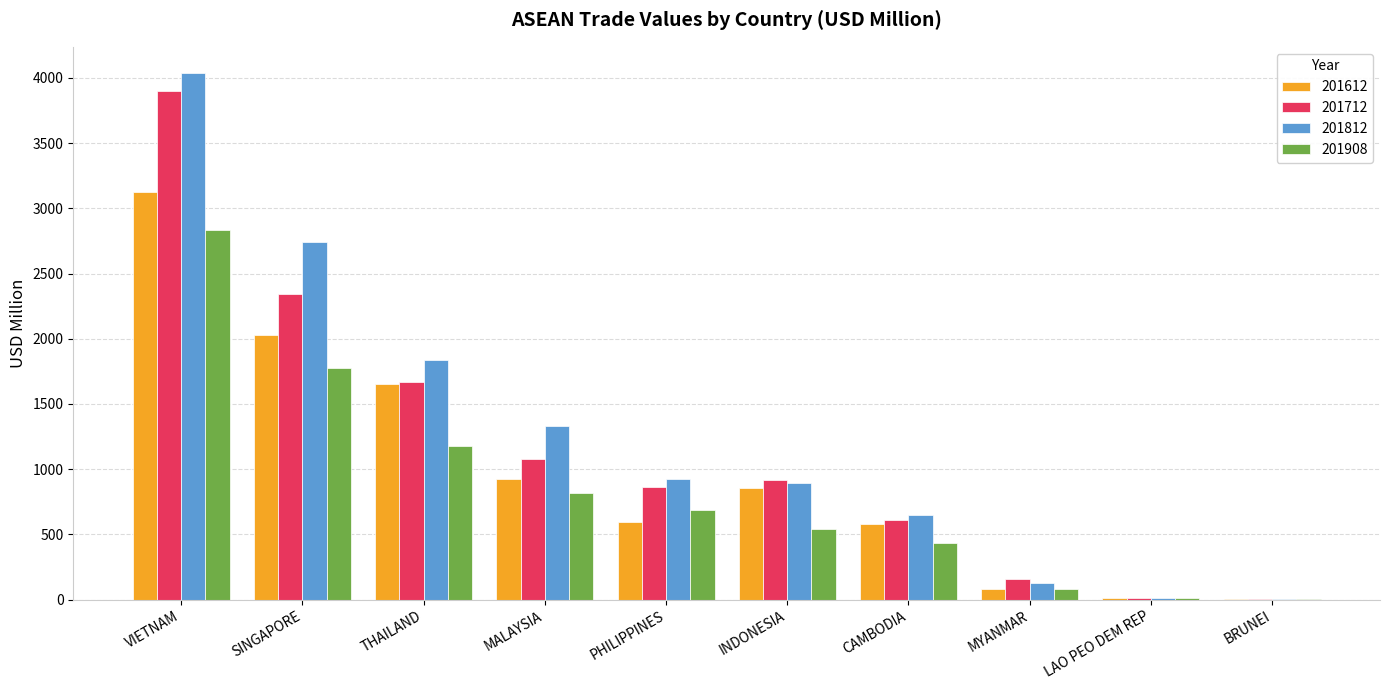

What is the highest value of the 201812 series?

4036.9